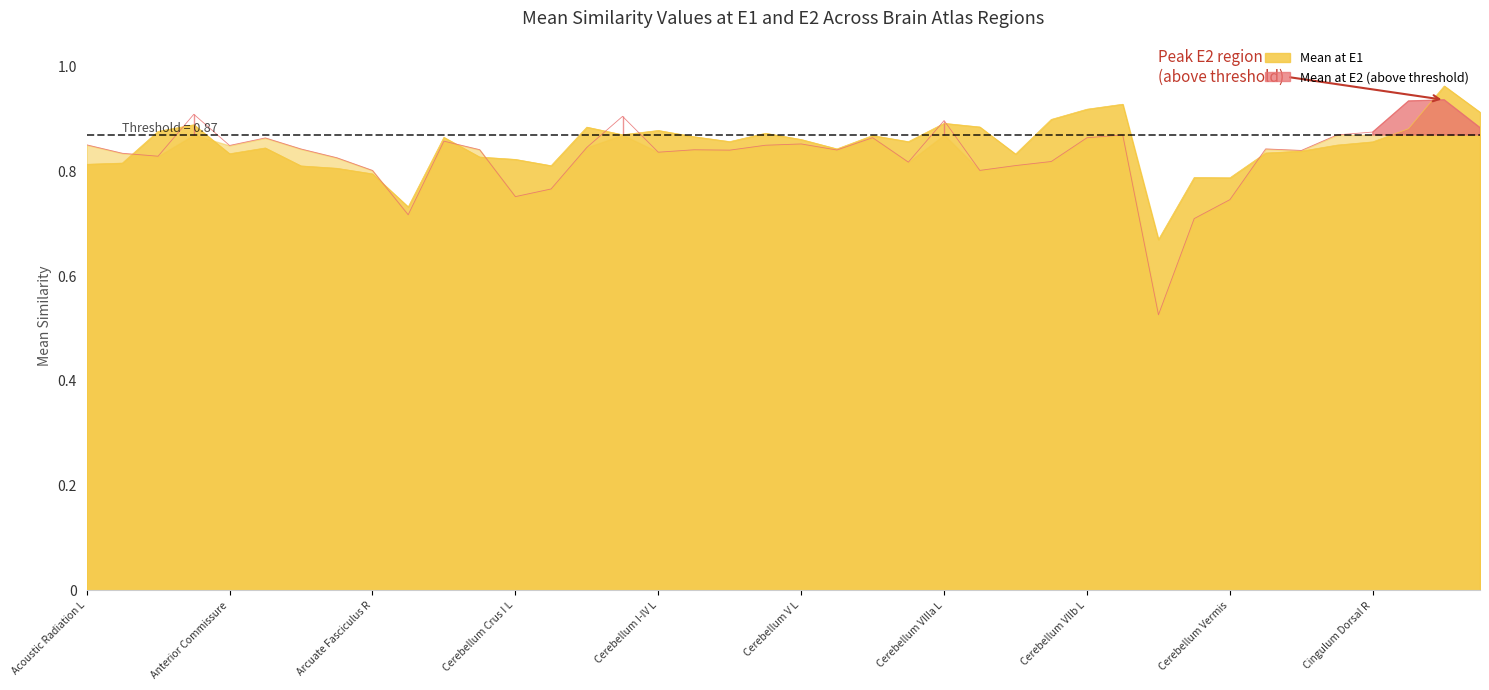

At which category does Mean at E1 reach its first local peak?

Amygdala R